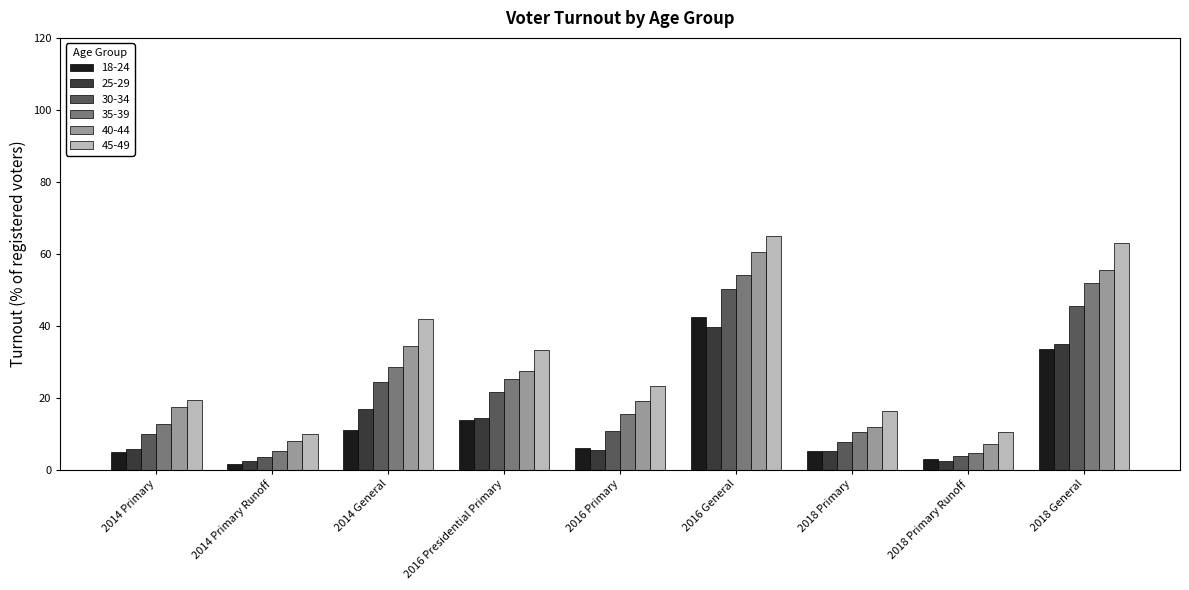

The value of 25-29 at 2018 General is 7.8. True or false?

False